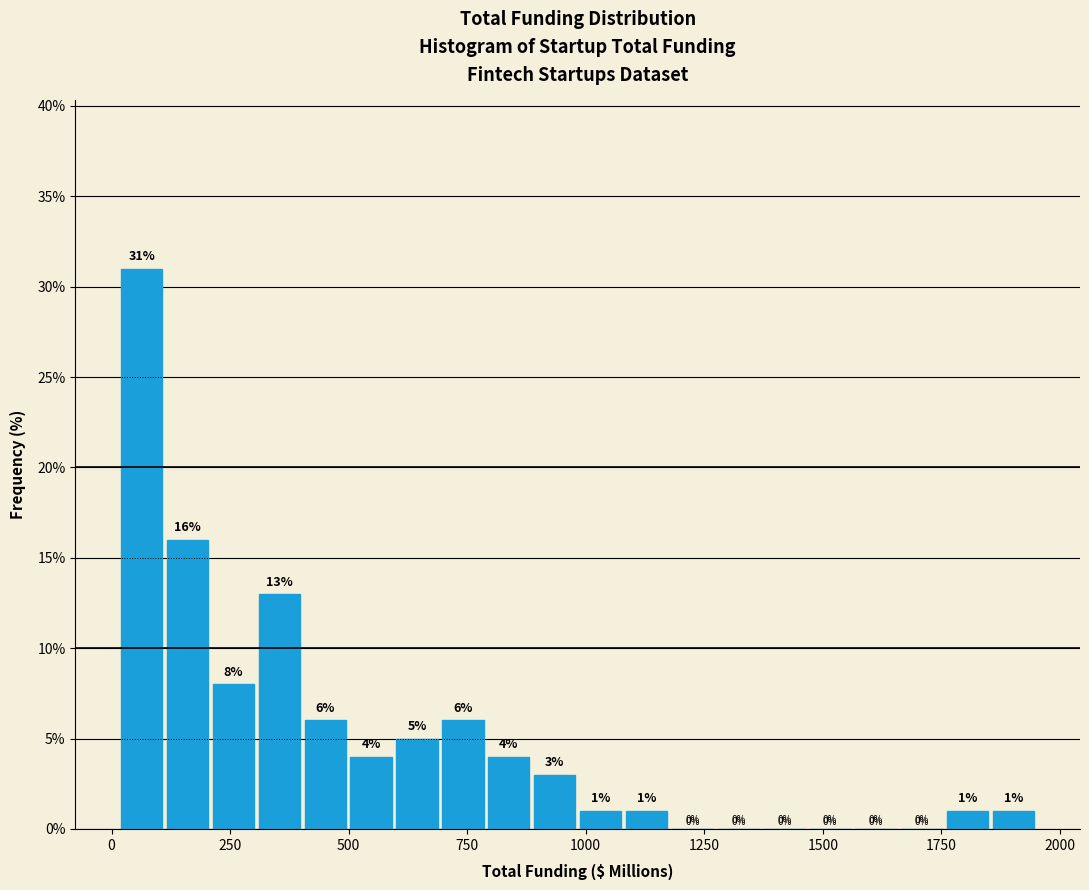

Read against the x-axis, roughly where is the centre of the tallest bar?

50